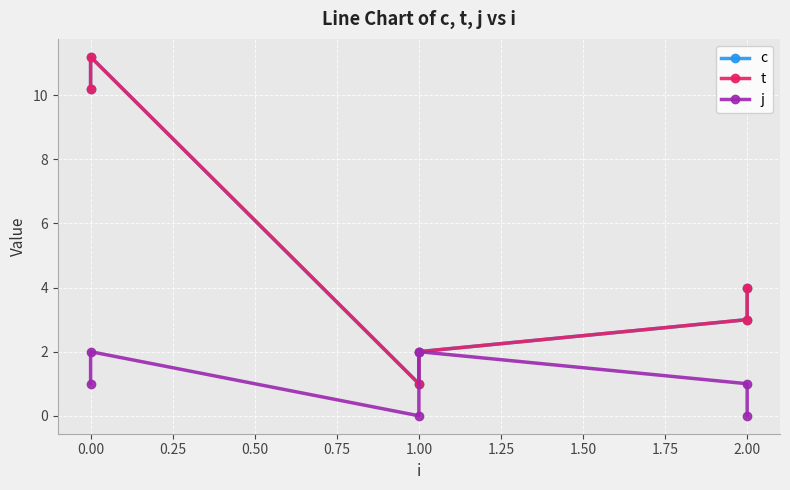

How many lines are shown in the chart?

3